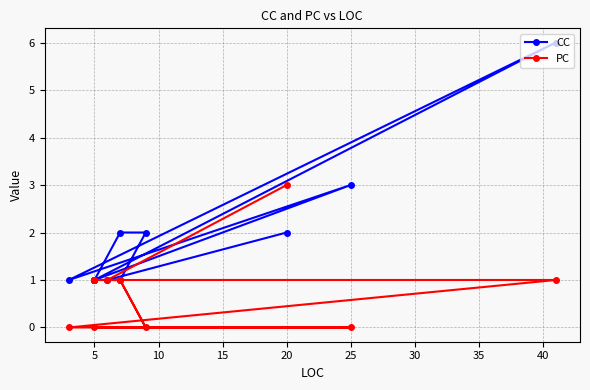

Reading left to right, what are all the values shown in this chart?

CC: 2	1	1	2	2	1	1	6	1	3	1
PC: 3	1	1	0	1	1	1	1	0	0	0